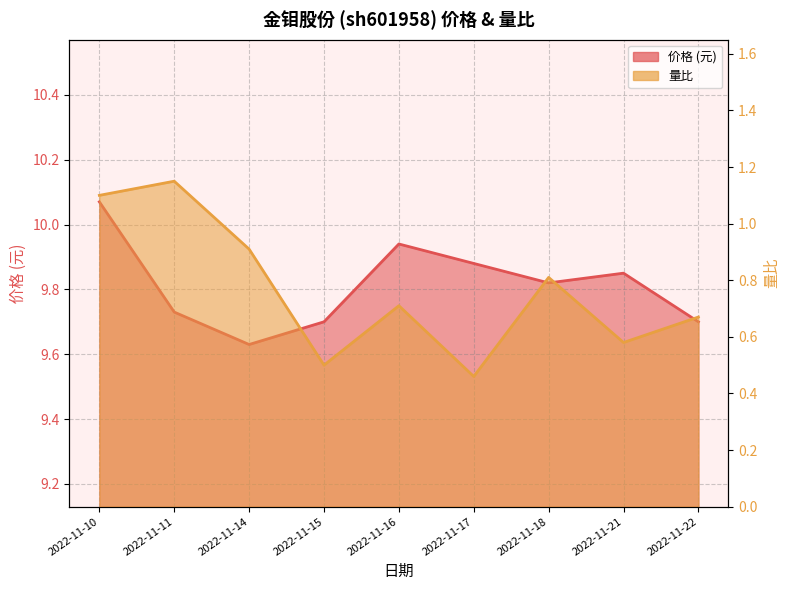

True or false: 价格 and 量比 cross at least once.

False